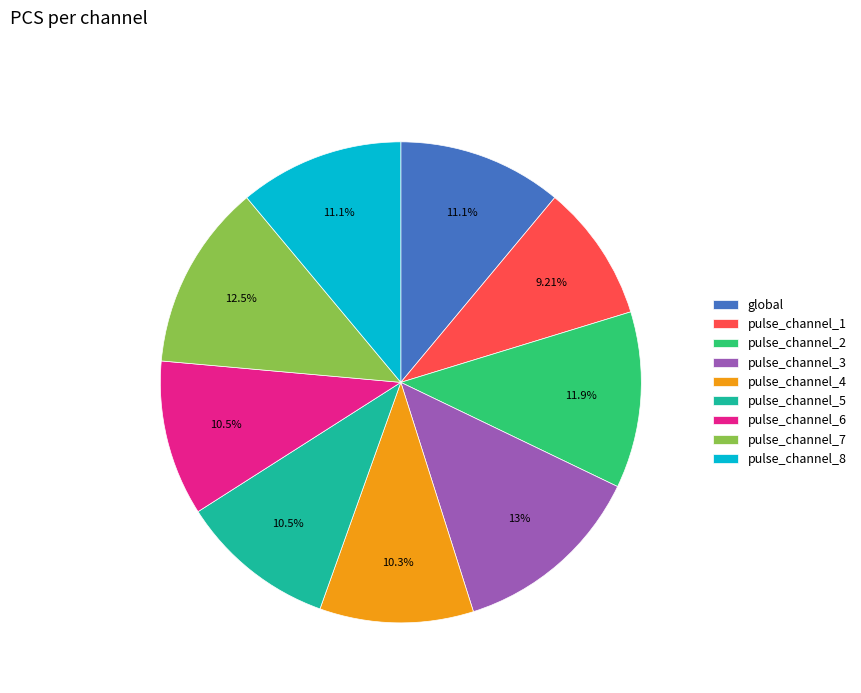

What is the ratio of the value at pulse_channel_8 to the value at pulse_channel_5?

1.1